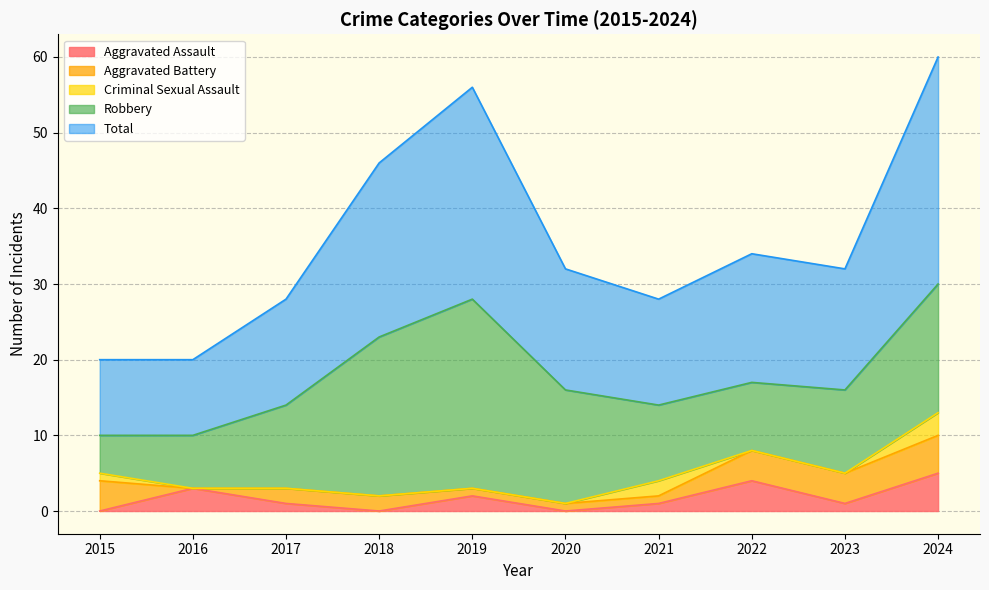

True or false: Aggravated Battery and Robbery cross at least once.

False